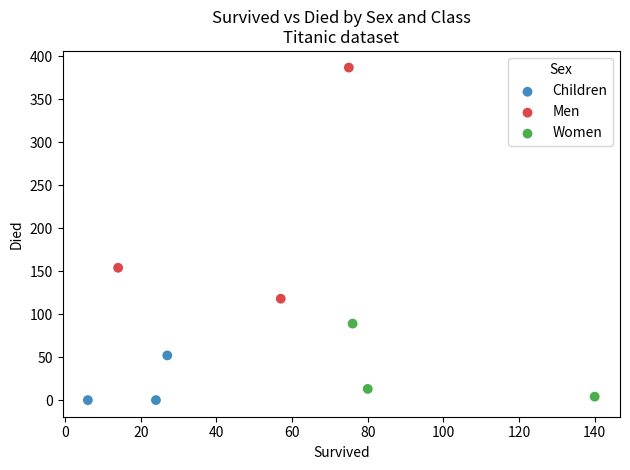

Which series has the widest spread of Y values?

Men